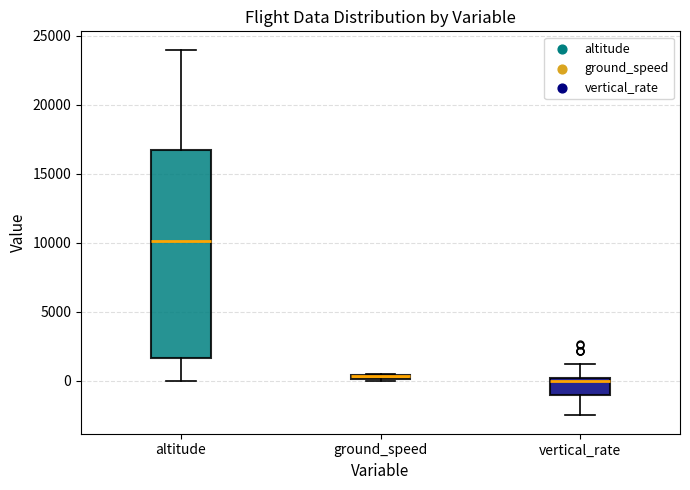

Where is the upper edge of the box for ground_speed on the y-axis? The values are not printed on the chart, so give them approximately, as read against the axis.

500